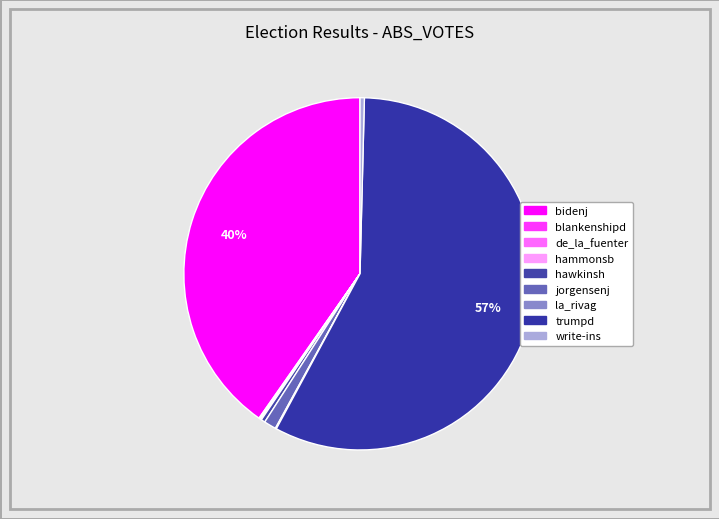

To the nearest percent, what portion does jorgensenj represent?

1%